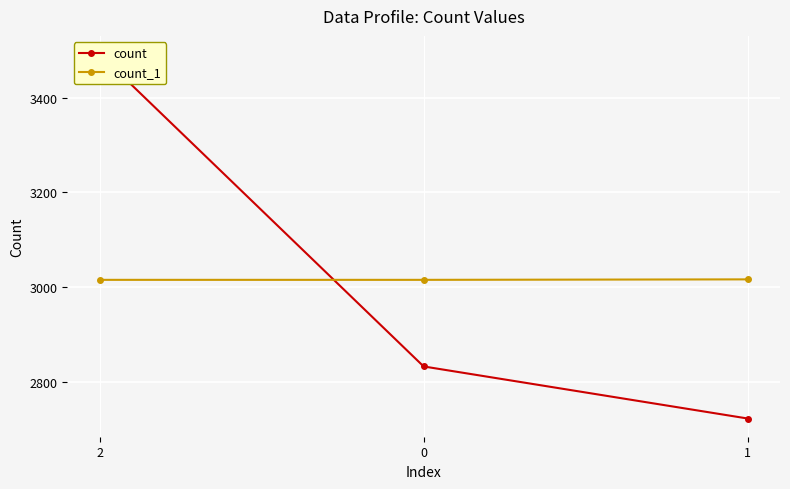

How many lines are shown in the chart?

2